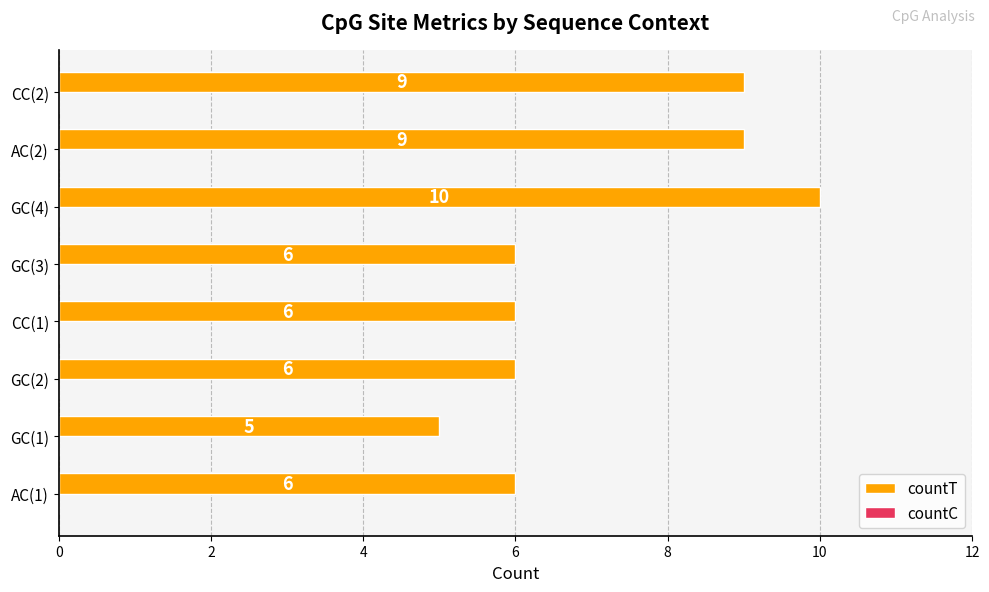

True or false: the data shows 6 at AC(1).

True